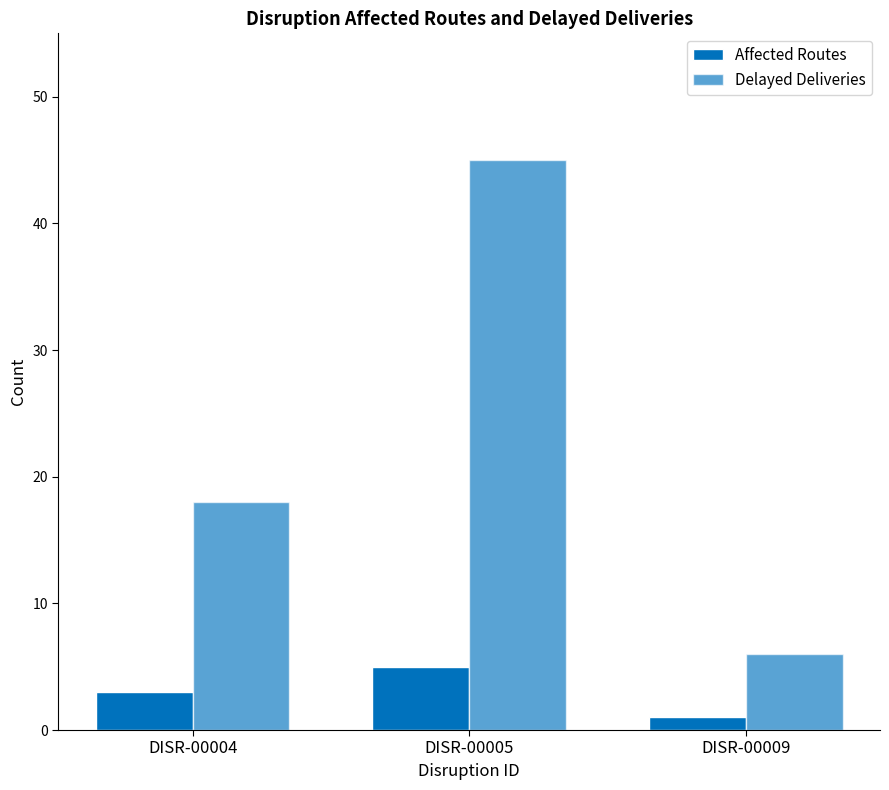

How many Delayed Deliveries values are between 6 and 45?

3